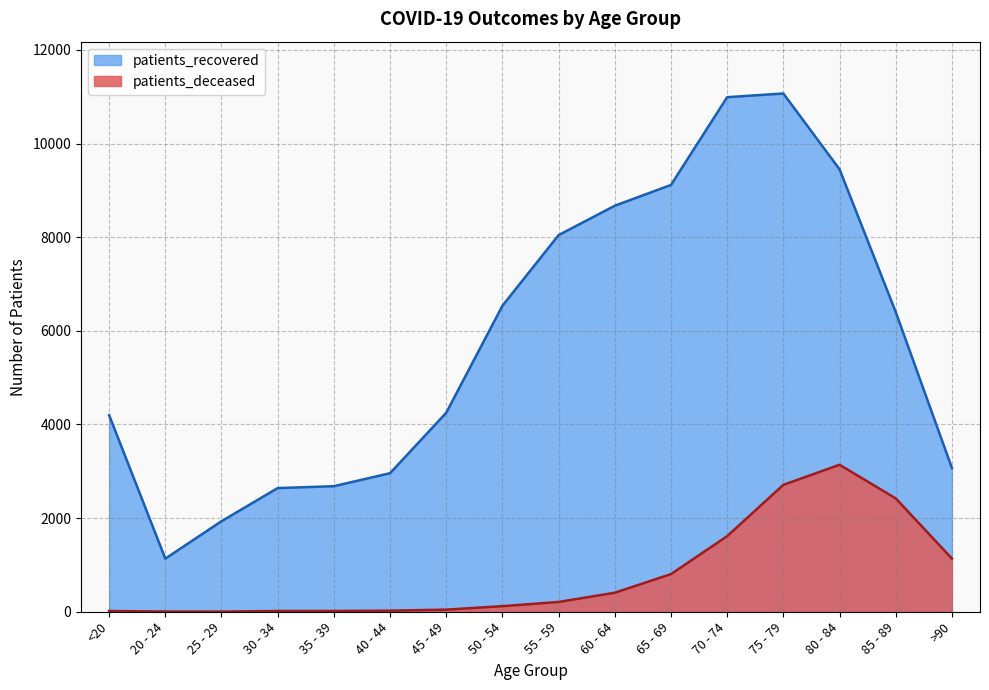

What is the smallest value displayed?

3